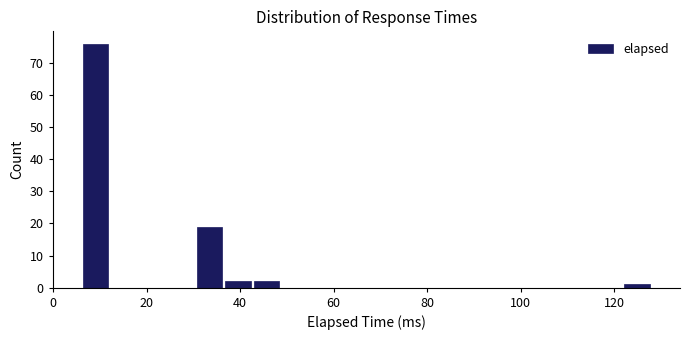

Read against the x-axis, roughly where is the centre of the tallest bar?

10